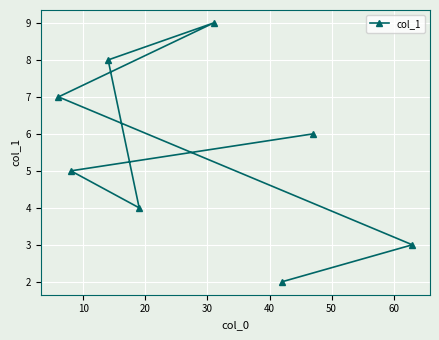

True or false: there are more than 0 points higher than both neighbors.

True